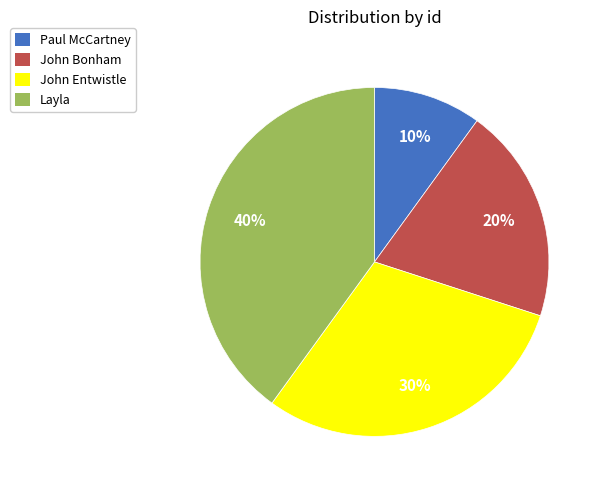

How many segments does this pie chart have?

4